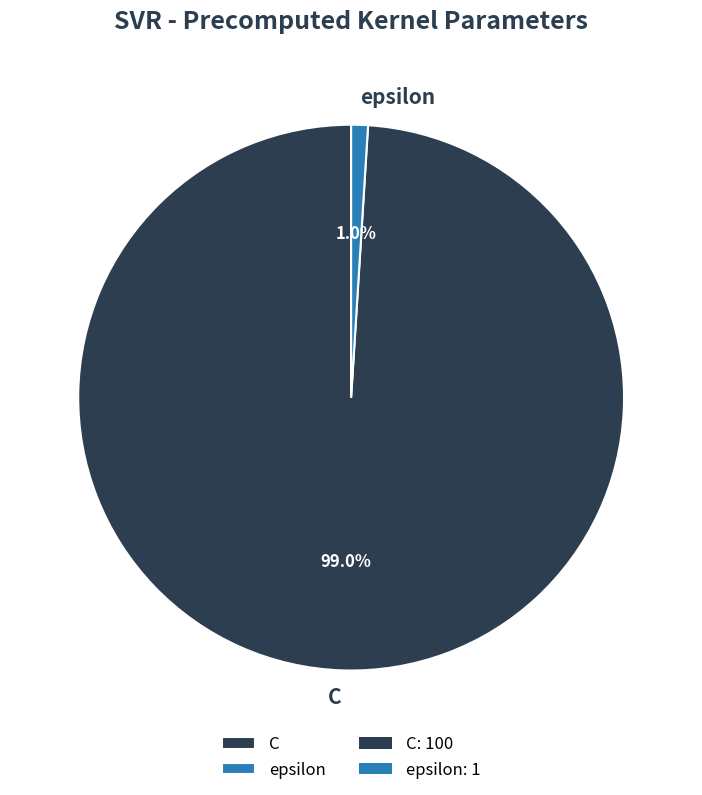

Does any single category account for the majority?

Yes